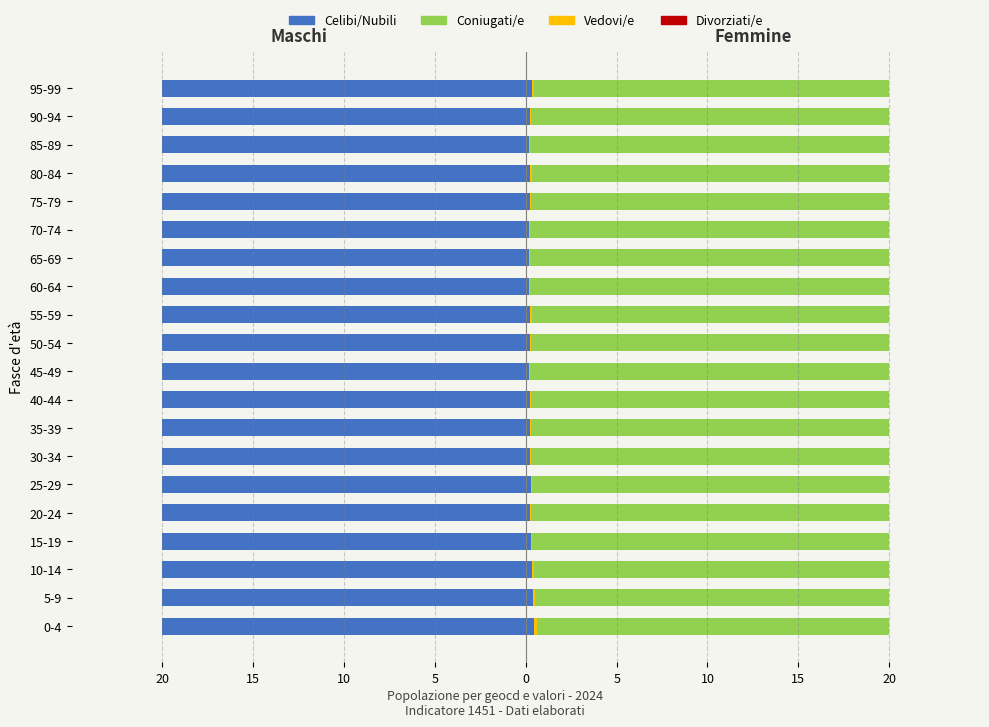

Which series changed the most between 15 and 10?

Vedovi/e